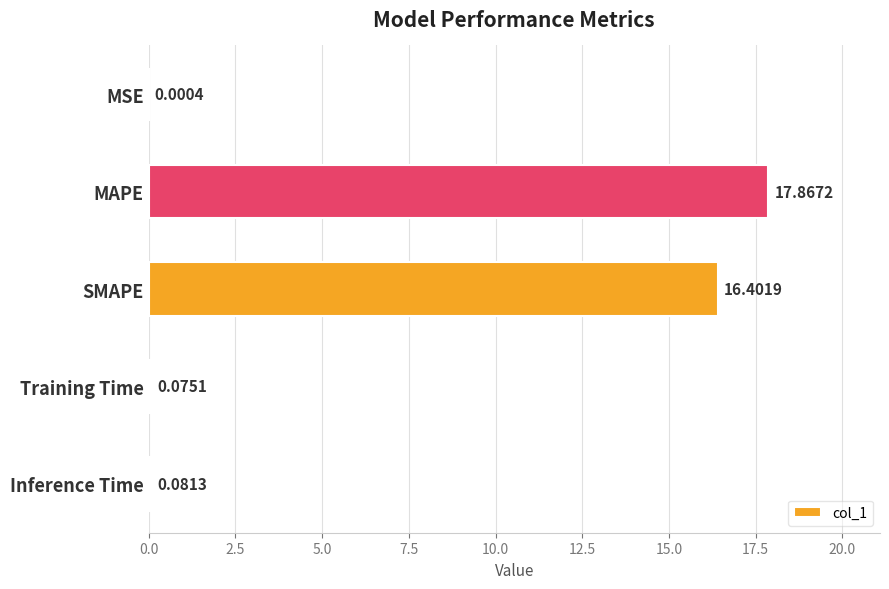

Where is the data nearest to the value 8?

Inference Time